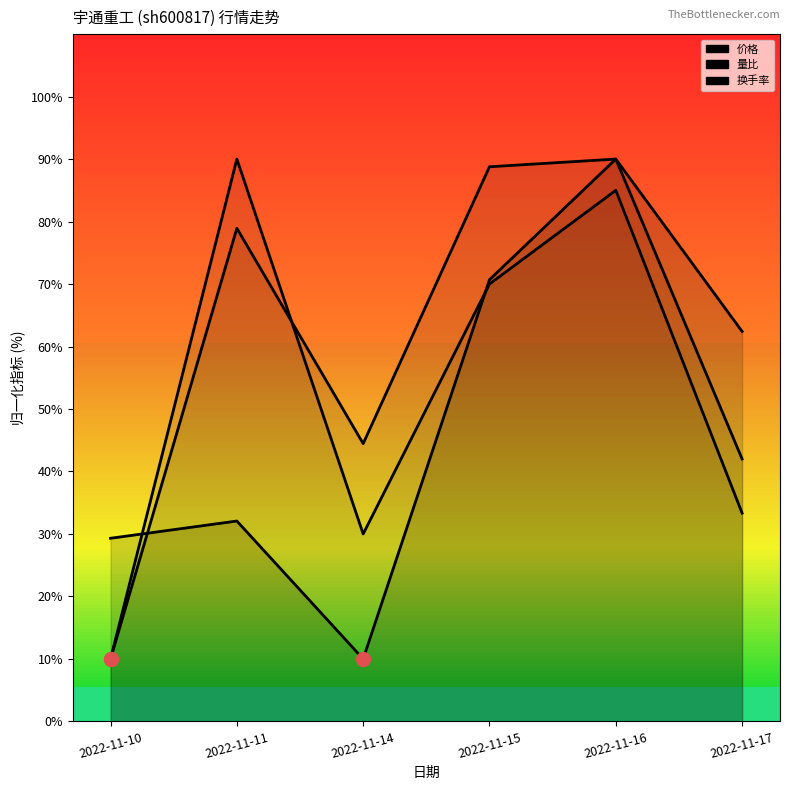

What is the sum of all 量比 values?

354.2